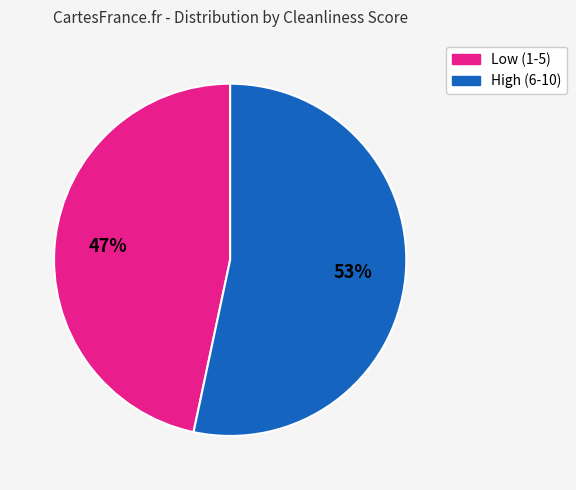

Is there a majority slice in this chart?

Yes